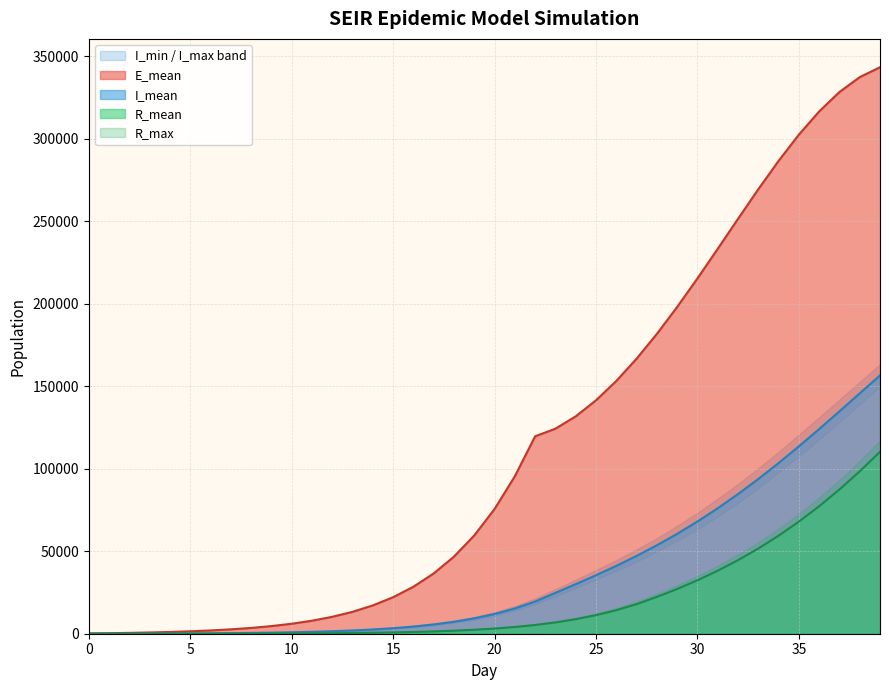

The R_mean series shows 17913.4 at 27. True or false?

True